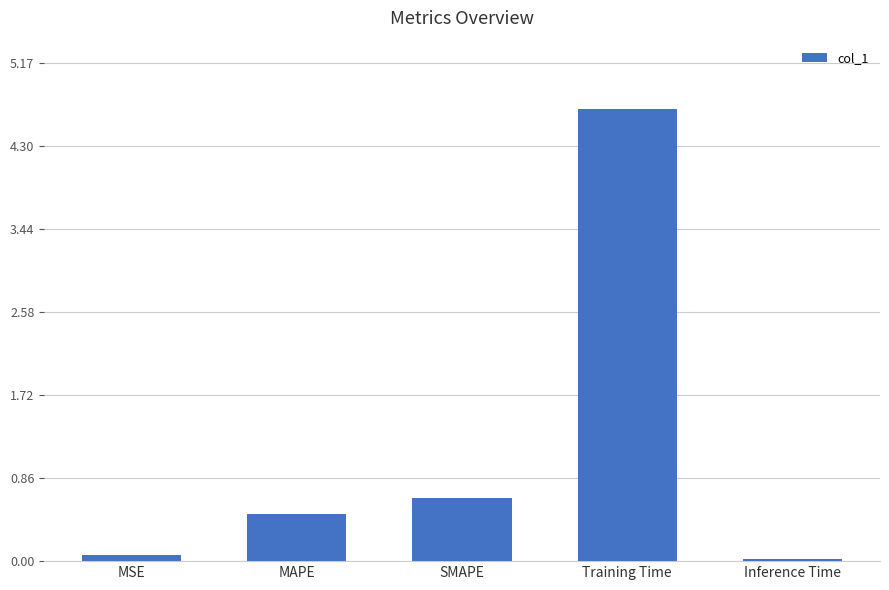

At which category does the chart reach its minimum across all series?

Inference Time